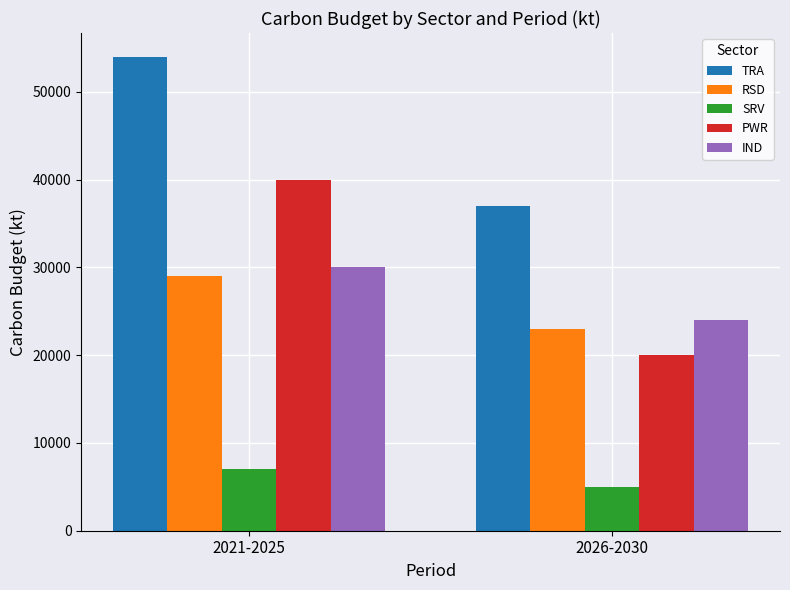

Is it true that PWR equals 31751 at 2026-2030?

False